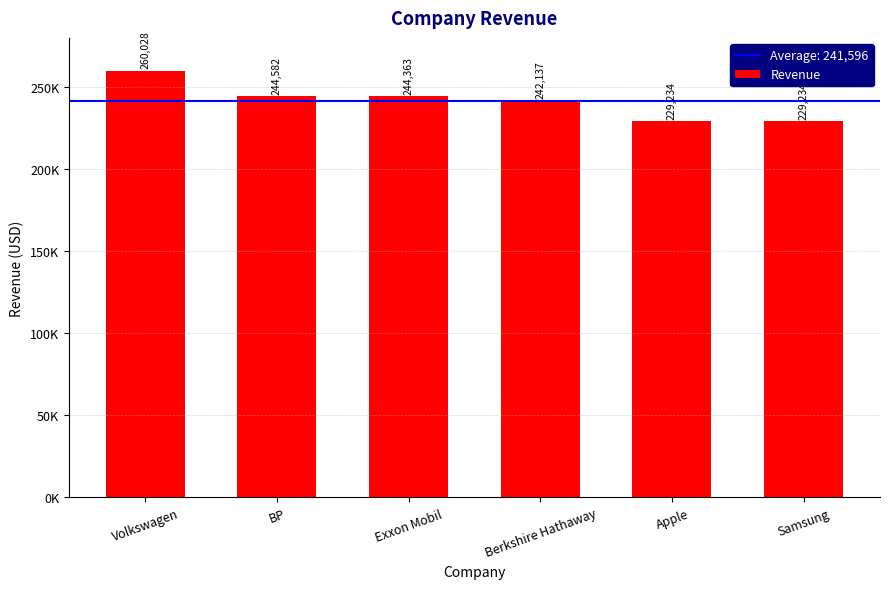

Reading left to right, list all the values displayed in this chart.

Volkswagen=260028	BP=244582	Exxon Mobil=244363	Berkshire Hathaway=242137	Apple=229234	Samsung=229234